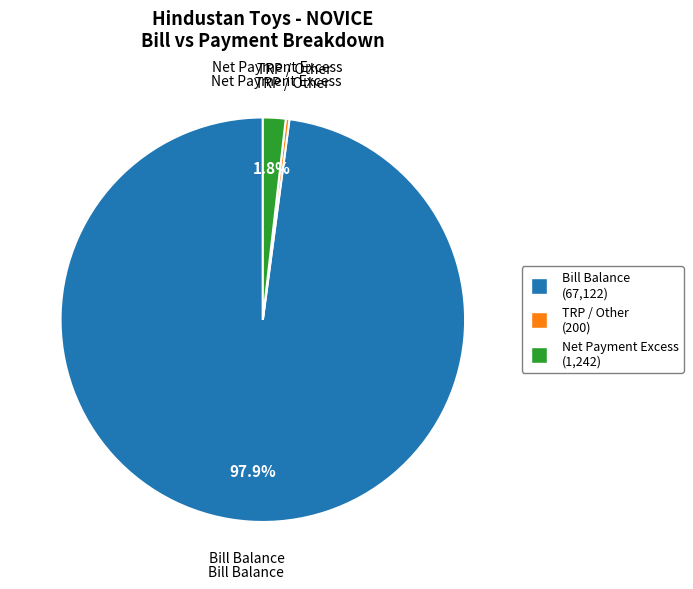

Is there any slice that represents more than half of the pie?

Yes